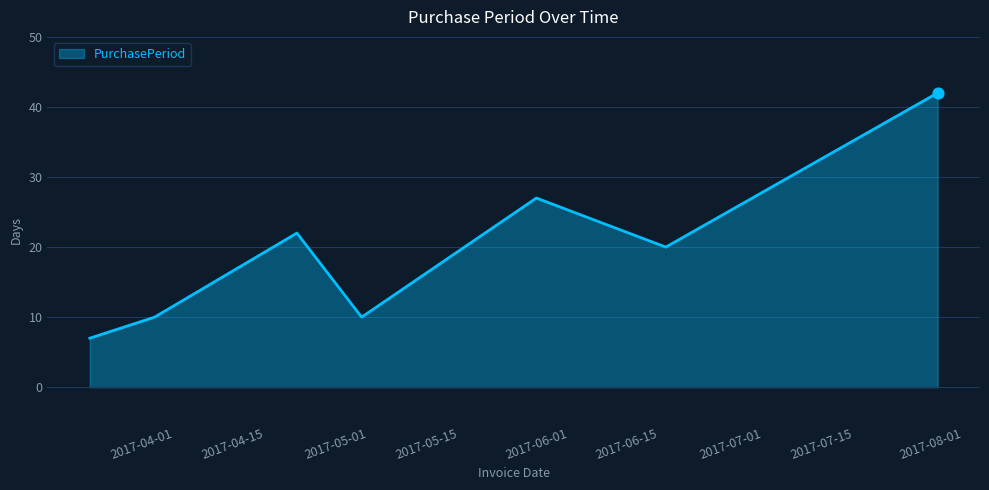

What is the smallest value displayed?

7